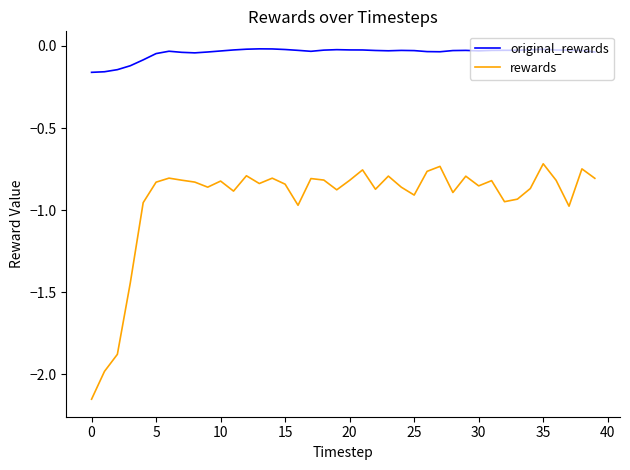

Which series has the widest spread of values?

rewards